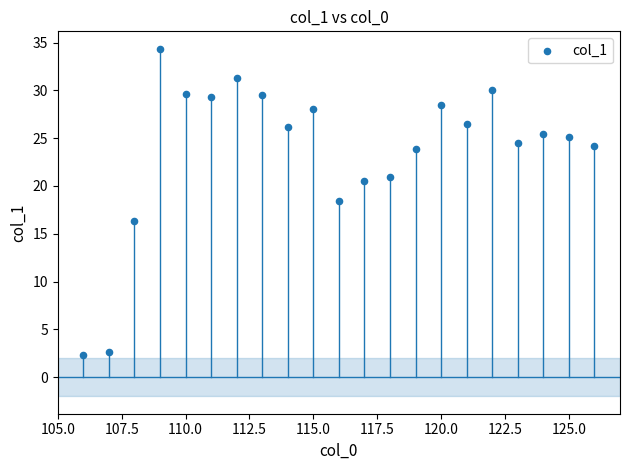

What is the range of X values (max minus min)?

20.0